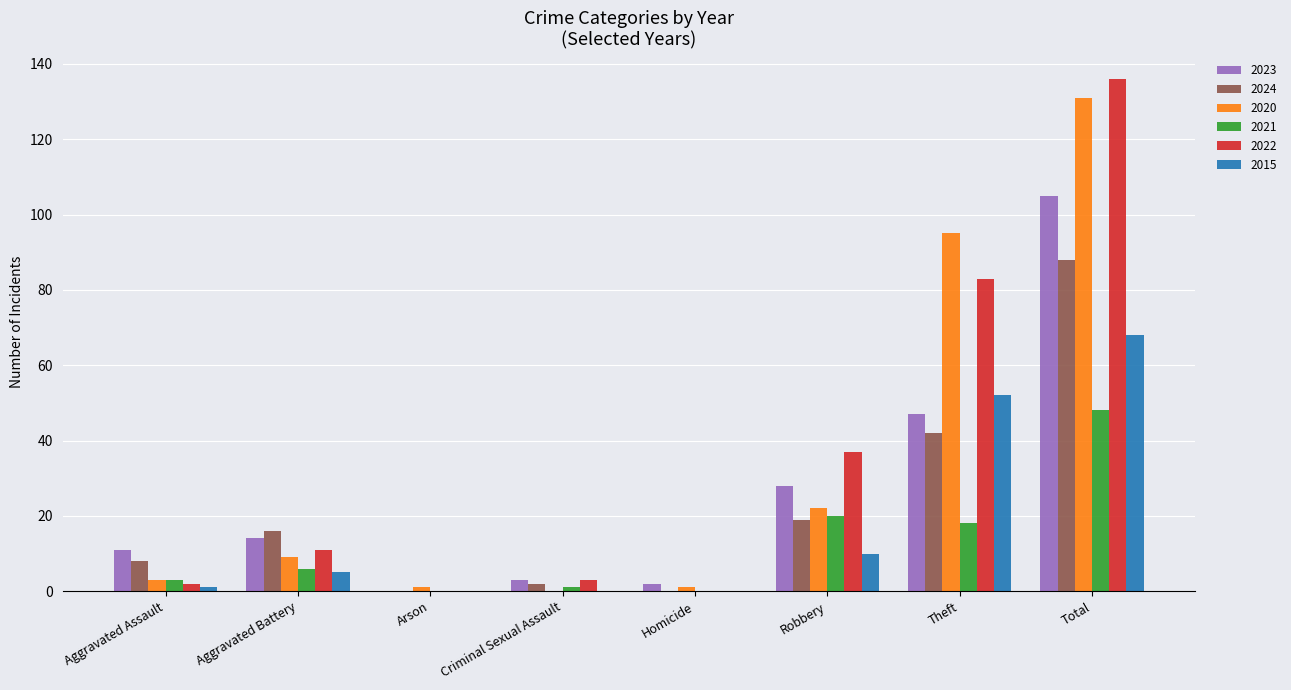

What is the greatest value displayed?

136